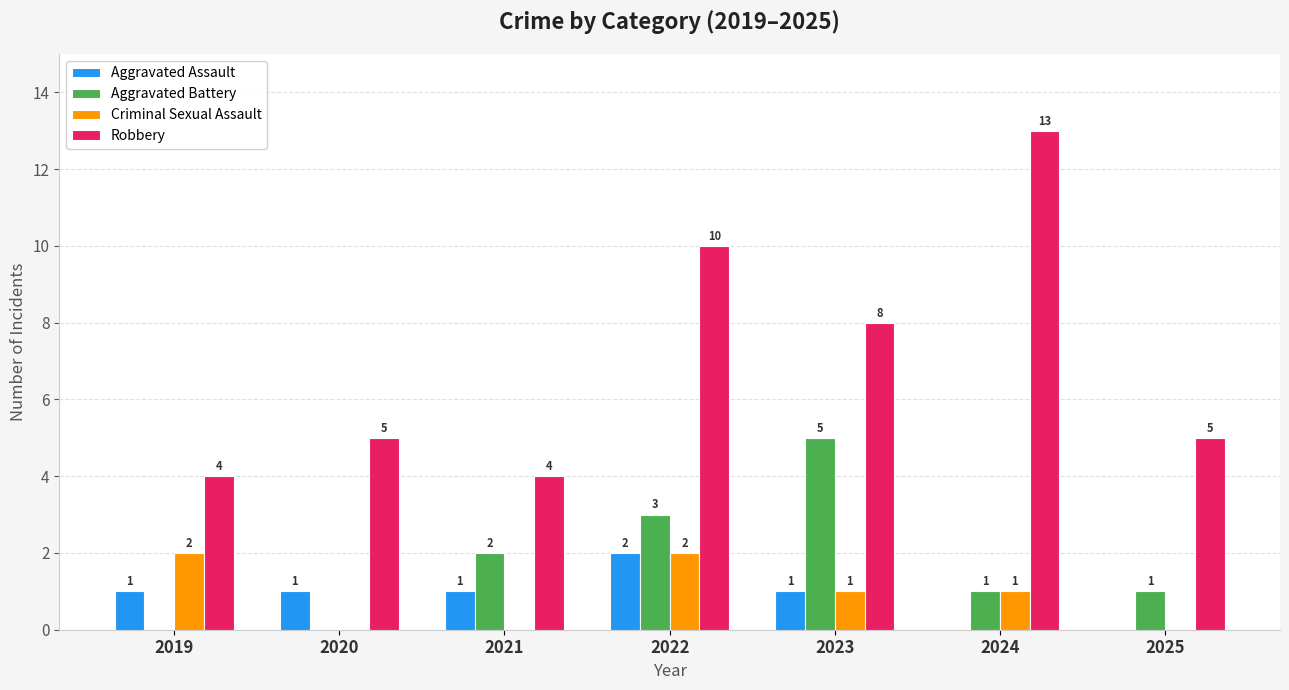

Which category has the highest value in the Robbery series?

2024